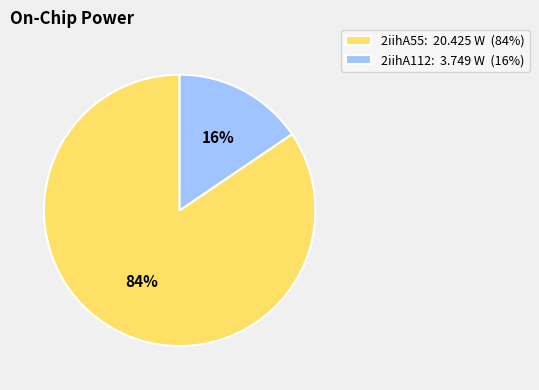

Which has a higher value, 2iihA112 or 2iihA55?

2iihA55